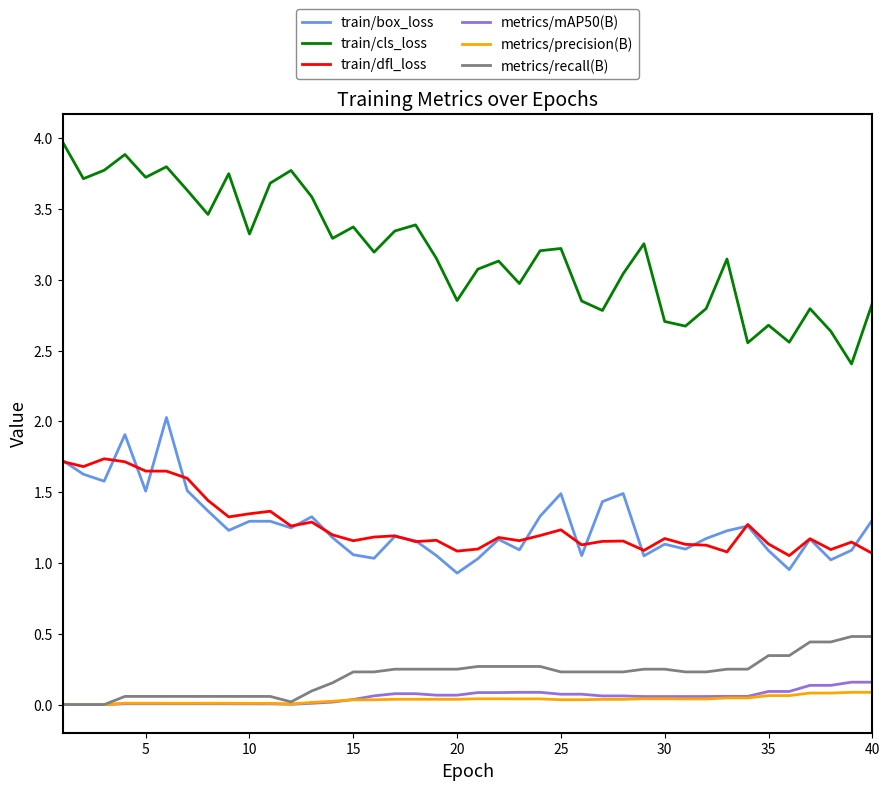

Which series has the largest range (max minus min)?

train/cls_loss